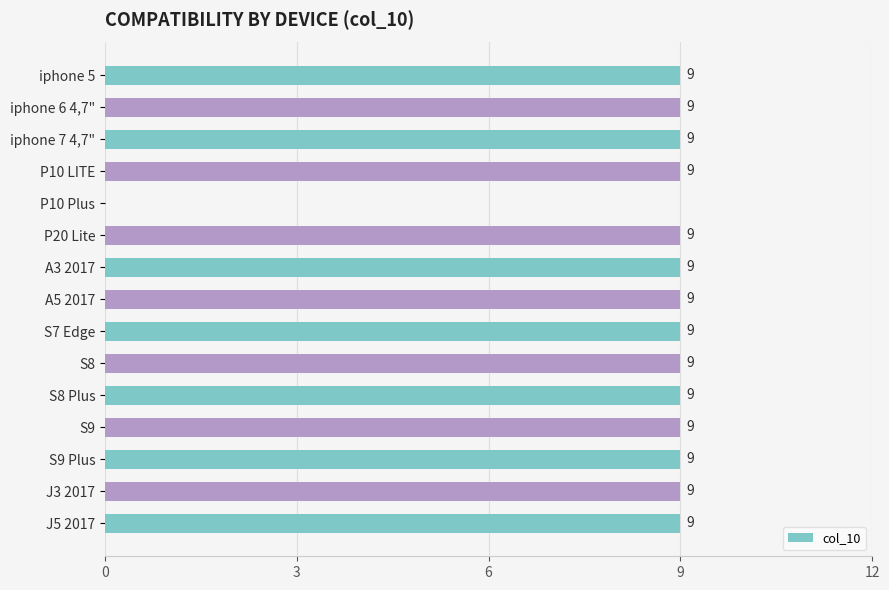

The chart shows a value of 13 at S9. True or false?

False